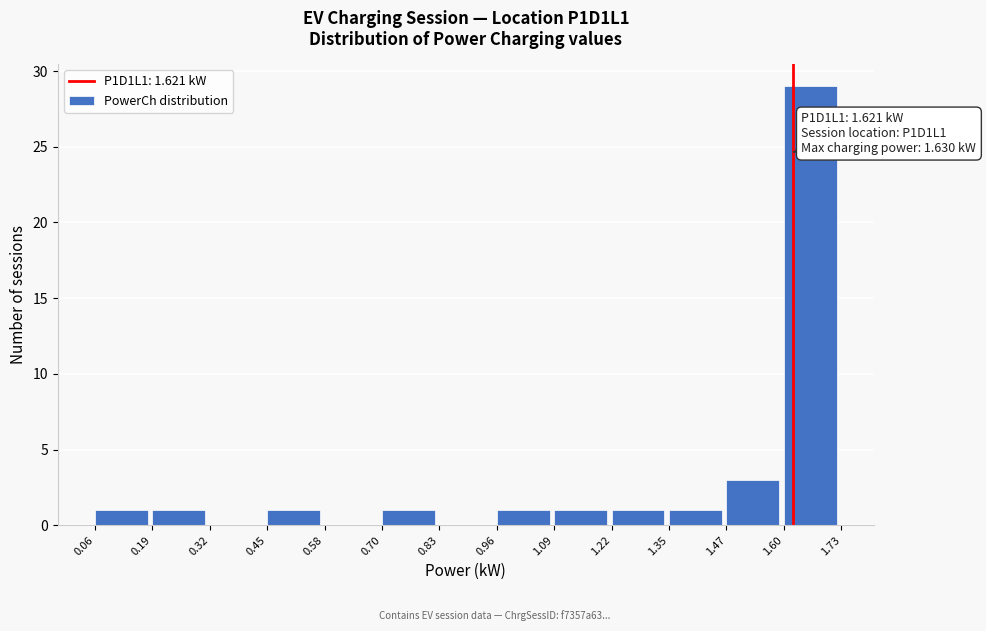

Which range on the x-axis has the tallest bar?

1.60 to 1.73